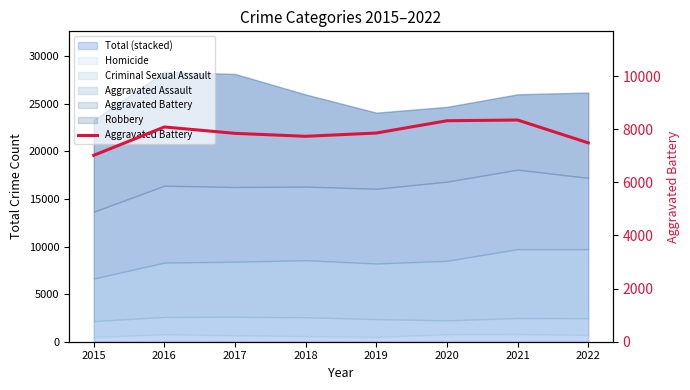

How many data points are above 7857?

3